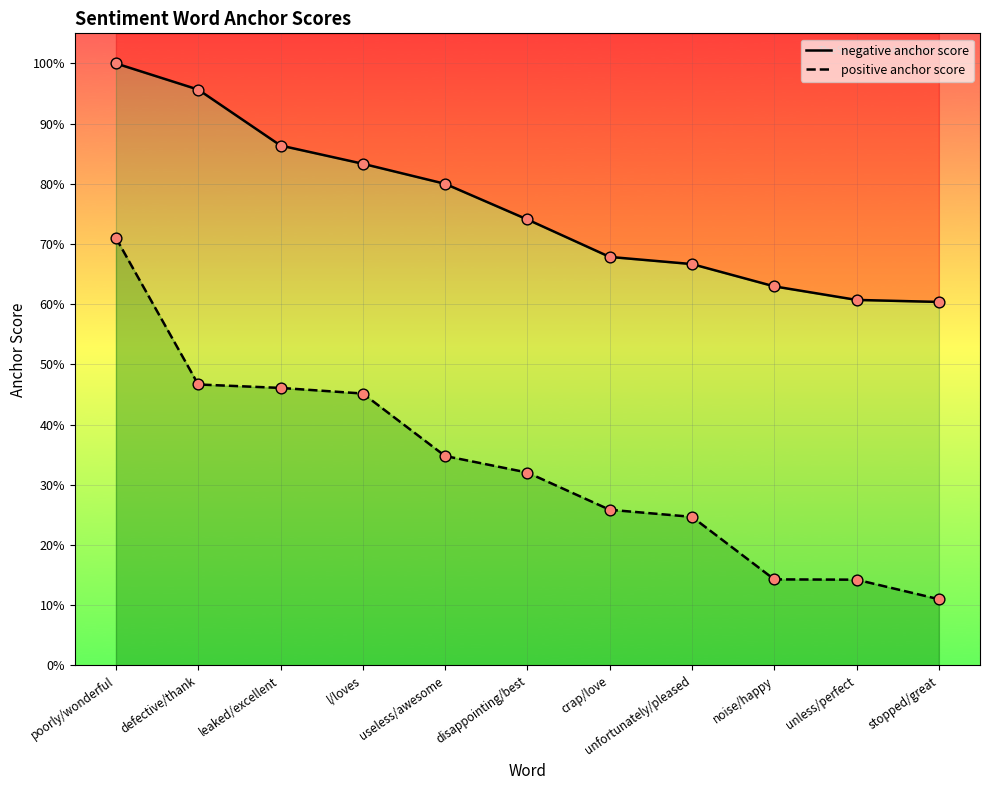

At how many categories does at least one series exceed 0?

11